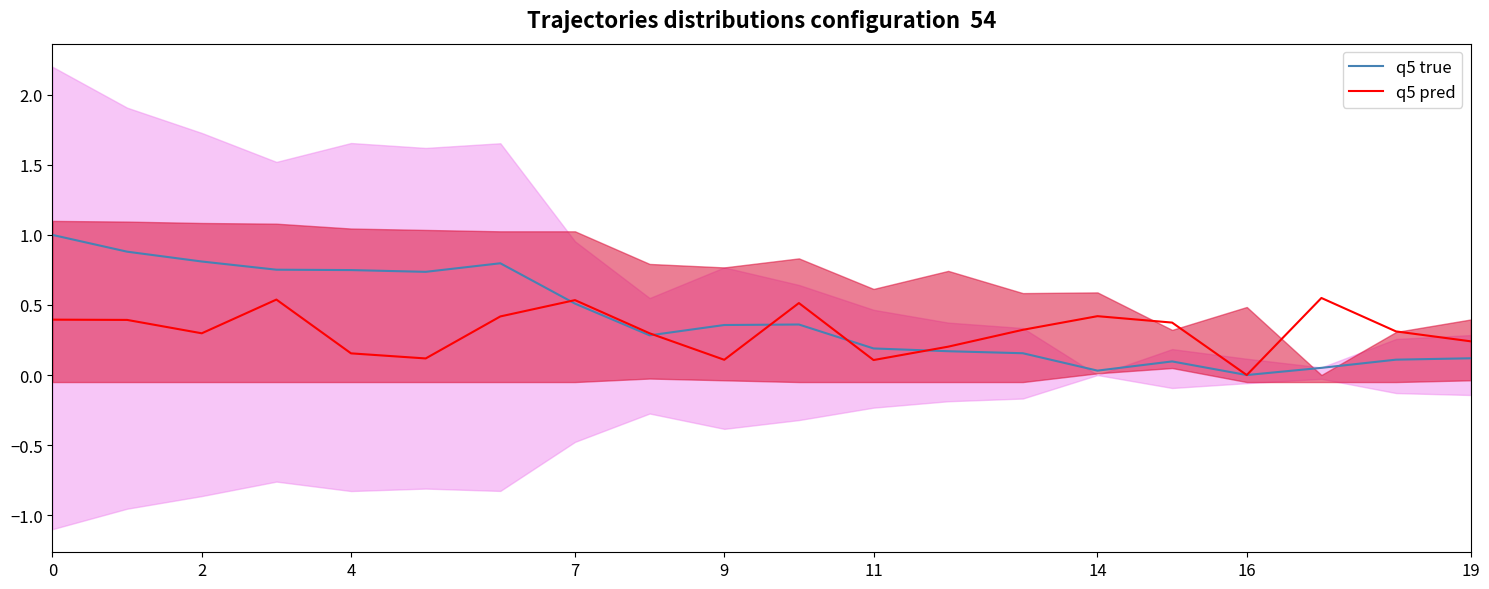

Is it true that q5 pred equals 0.4 at 0?

True